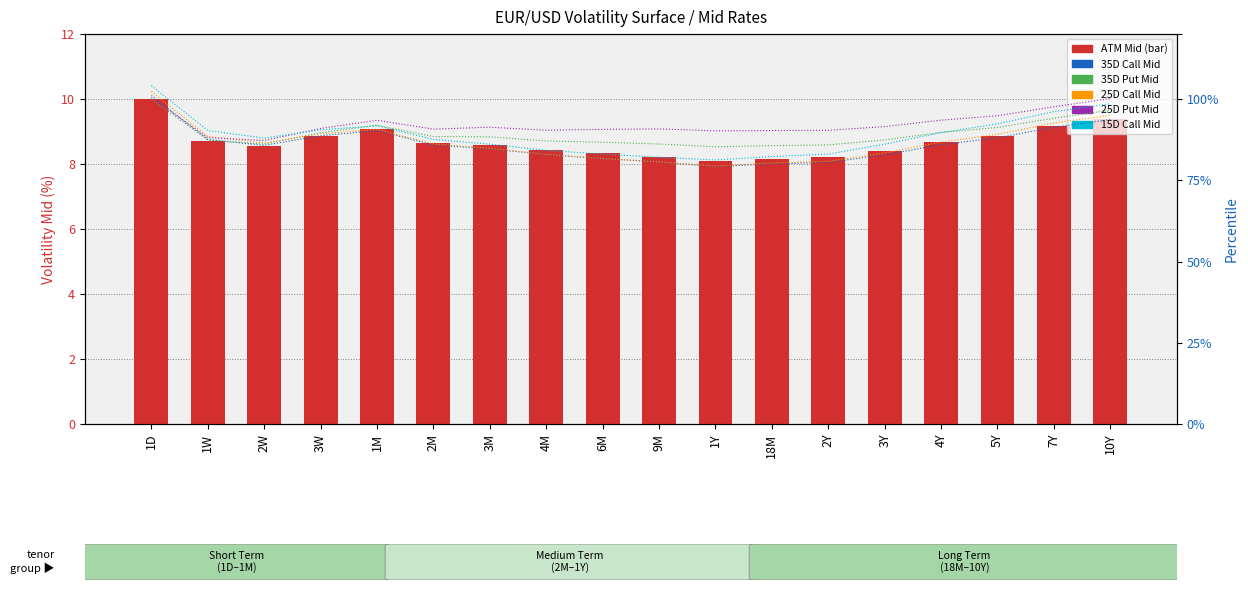

Is it true that ATM Mid equals 12.0 at 3M?

False